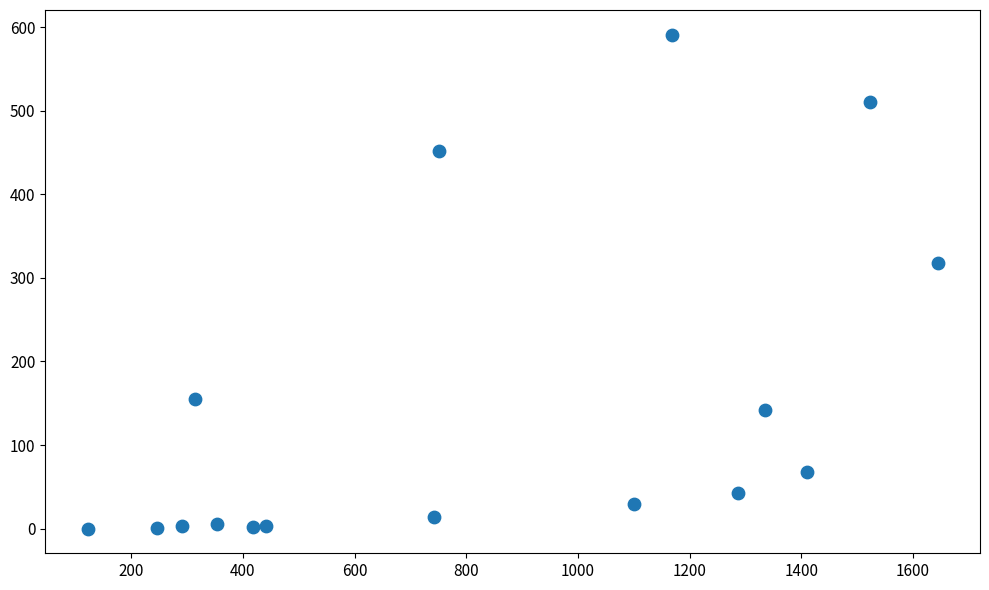

What Y value in the scatter plot is closest to 295?

318